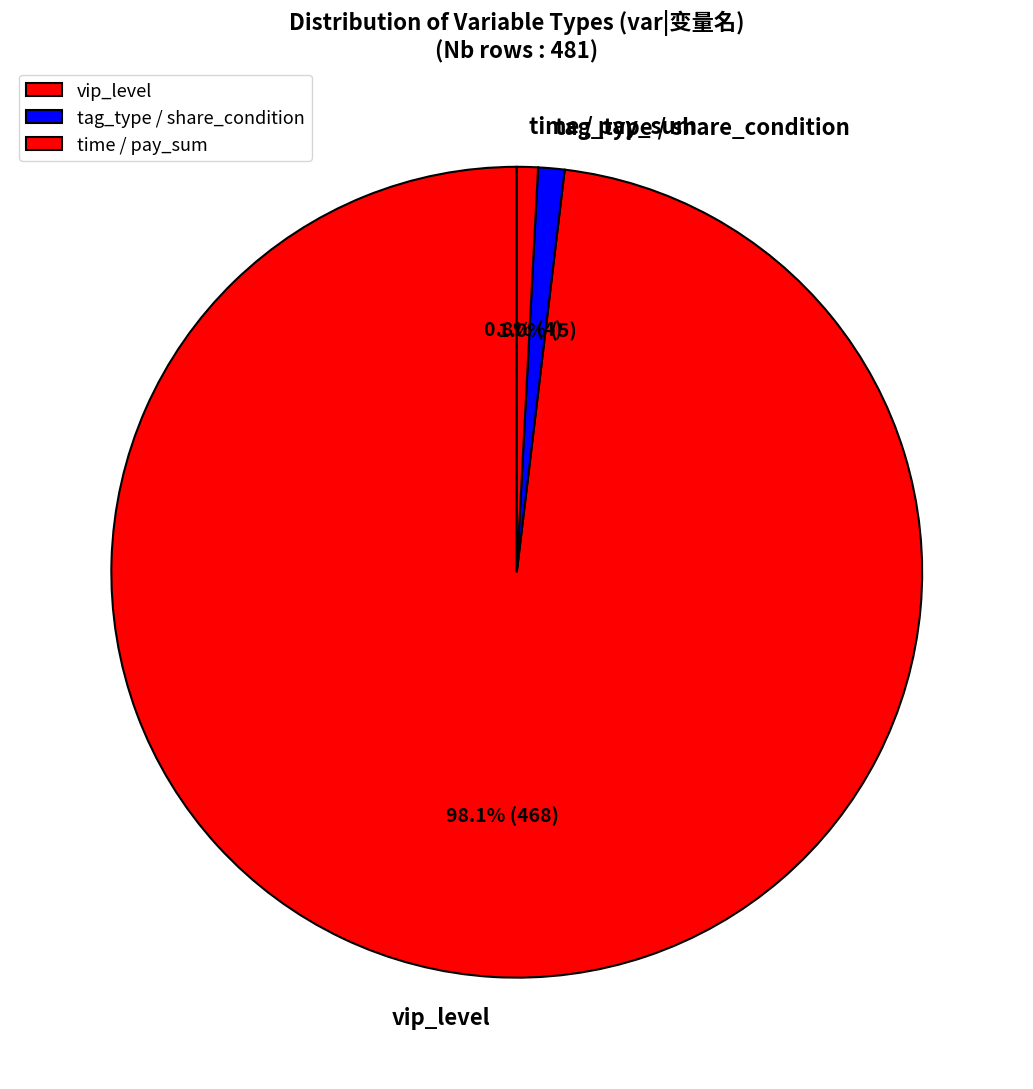

What is the majority slice?

vip_level